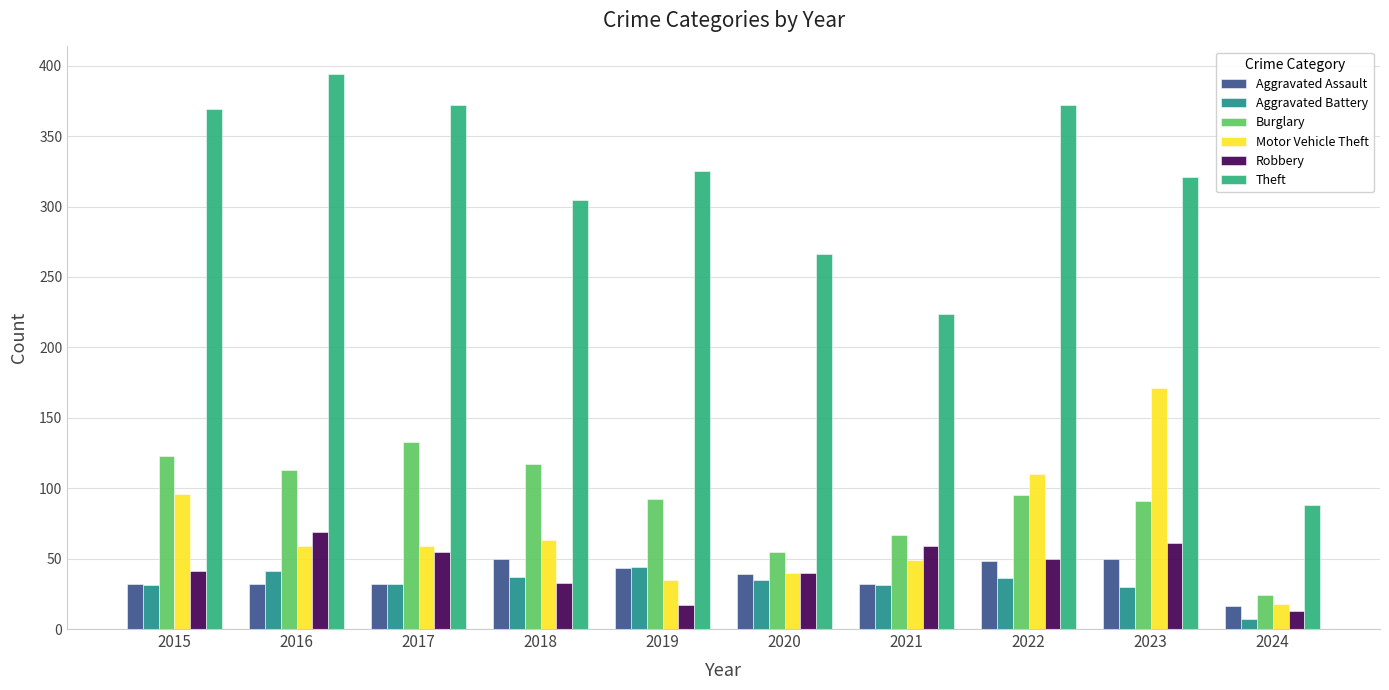

Is it true that Aggravated Assault equals 27 at 2024?

False